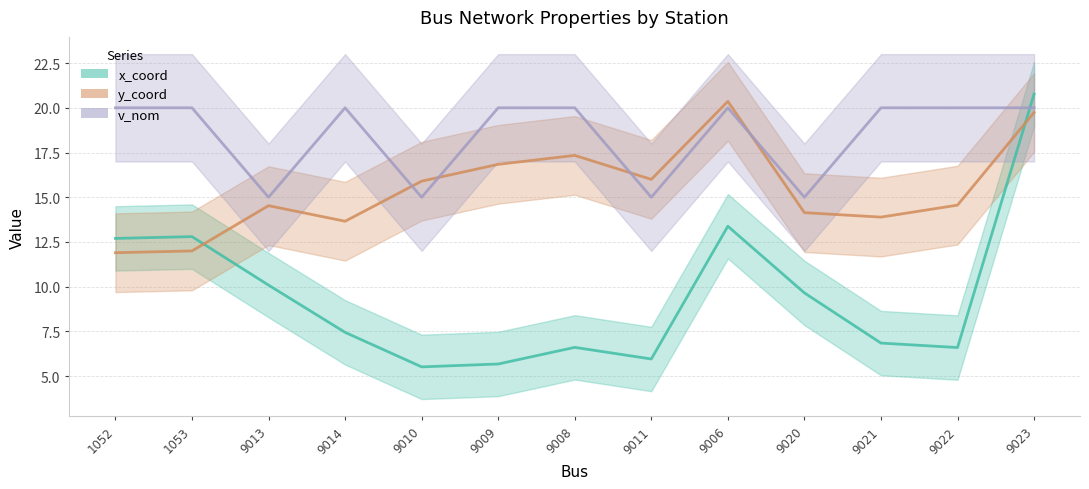

Is it true that y_coord equals 9.3 at 9022?

False